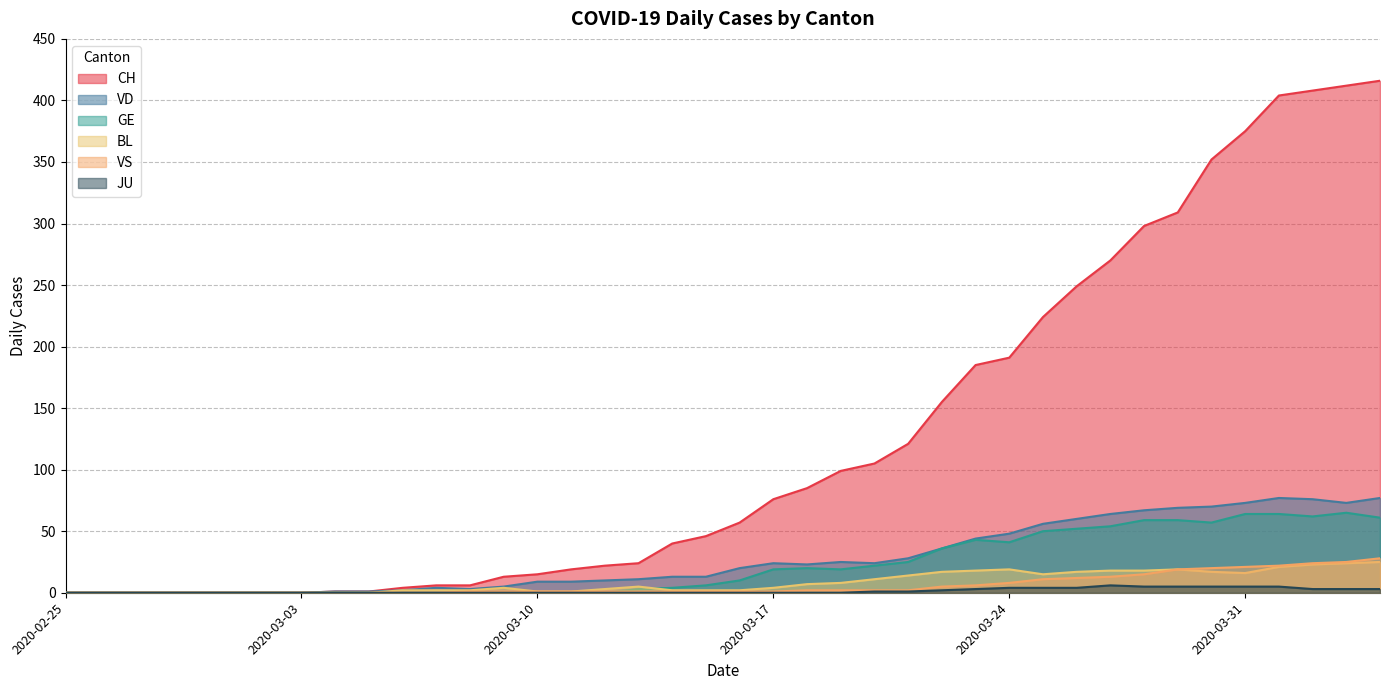

Which series has the largest total across all categories?

CH